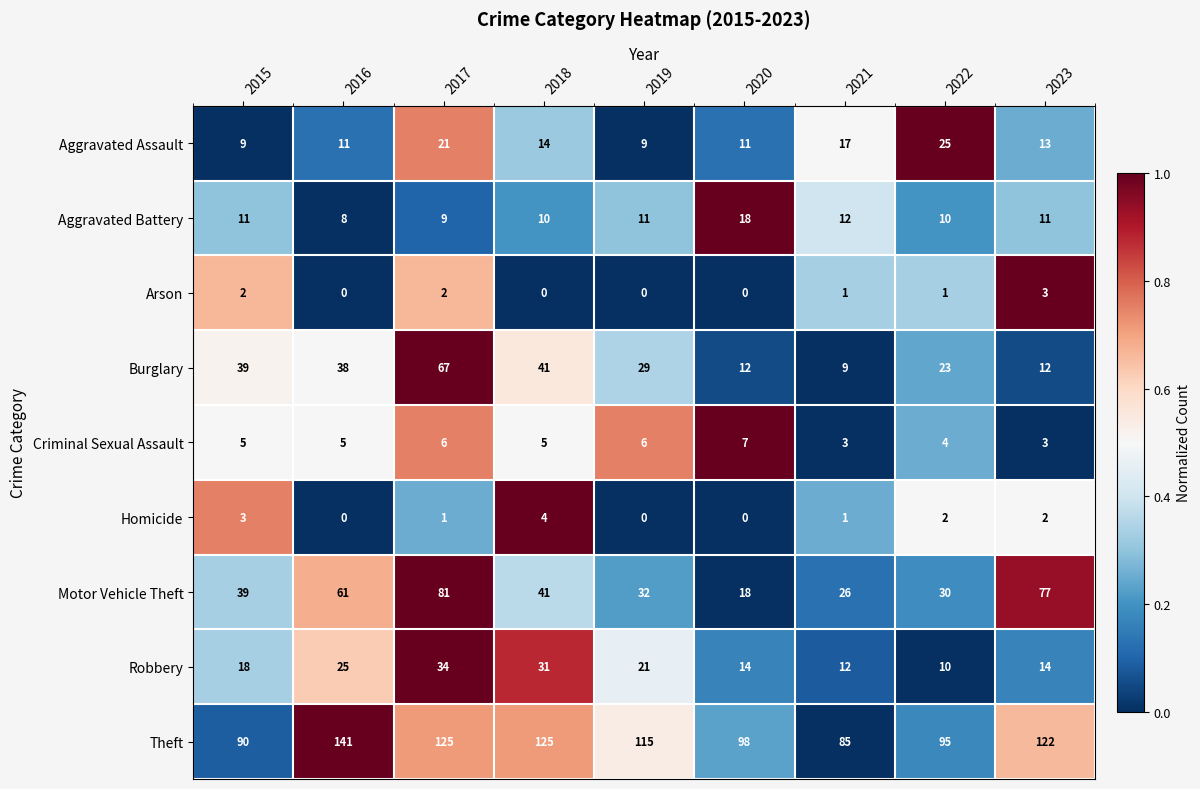

What is the sum of all Arson values?

9